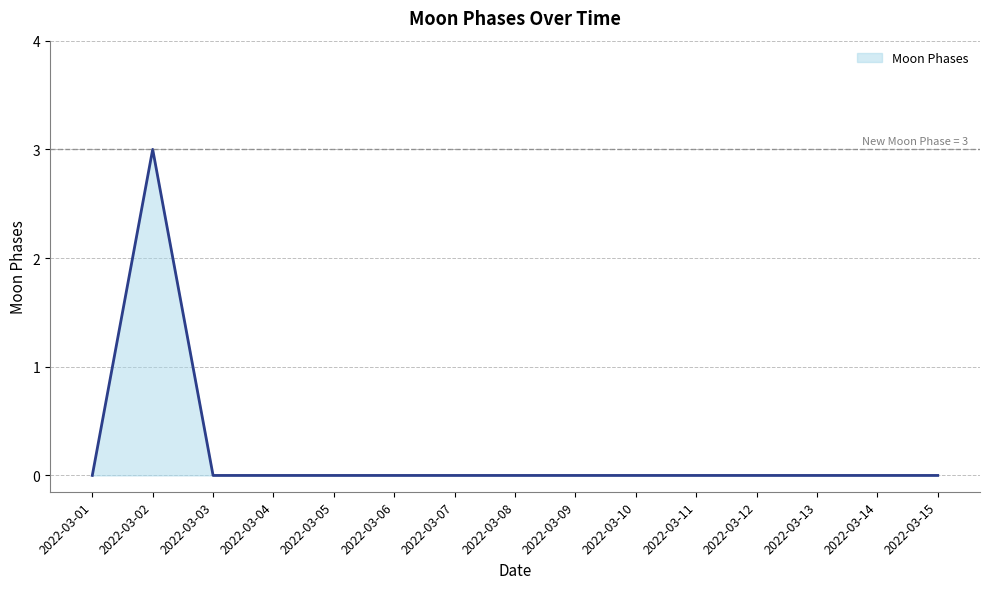

How many lines are shown in the chart?

1